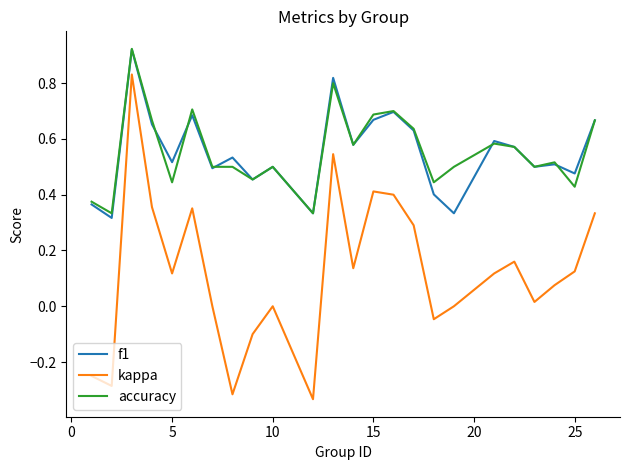

What is the sum of all accuracy values?

13.3